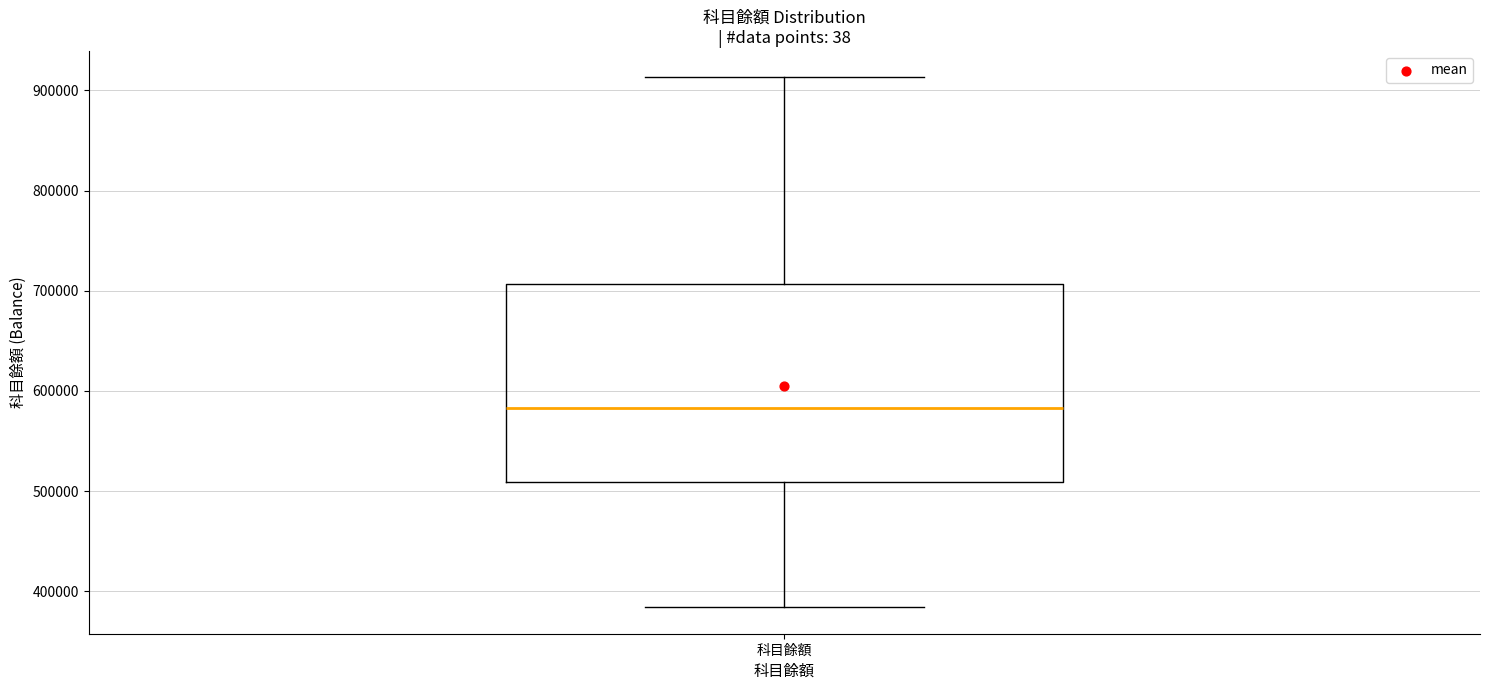

Transcribe this box plot: give where the median line is, the range the box spans, and where the two whiskers end, as read against the y-axis. The values are not printed on the chart, so give them approximately, as read against the axis.

median 580000, box 510000 to 710000, whiskers 380000 to 910000